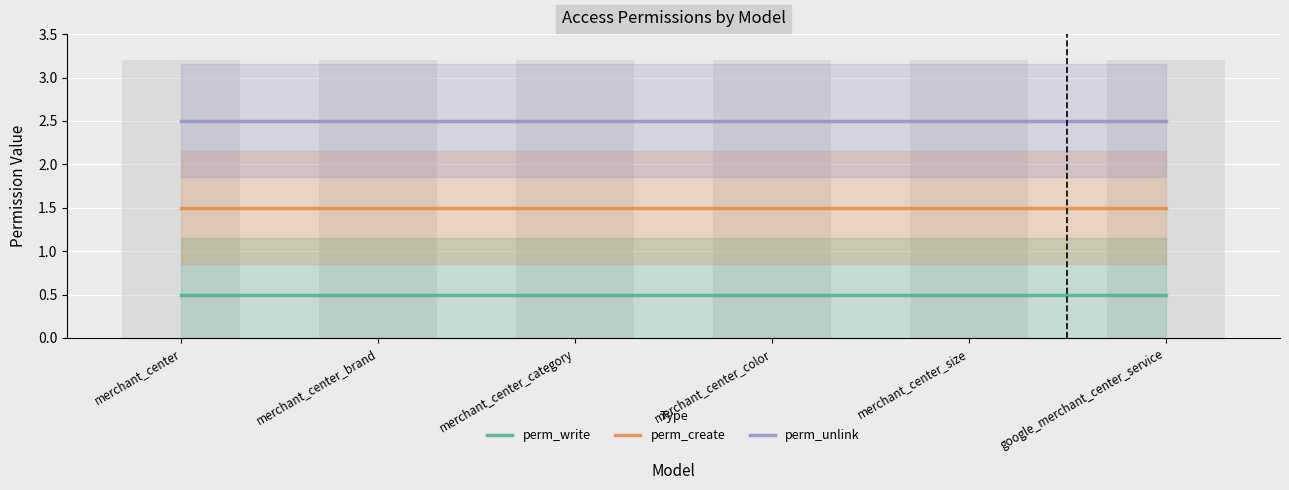

Which series has the largest range (max minus min)?

perm_write